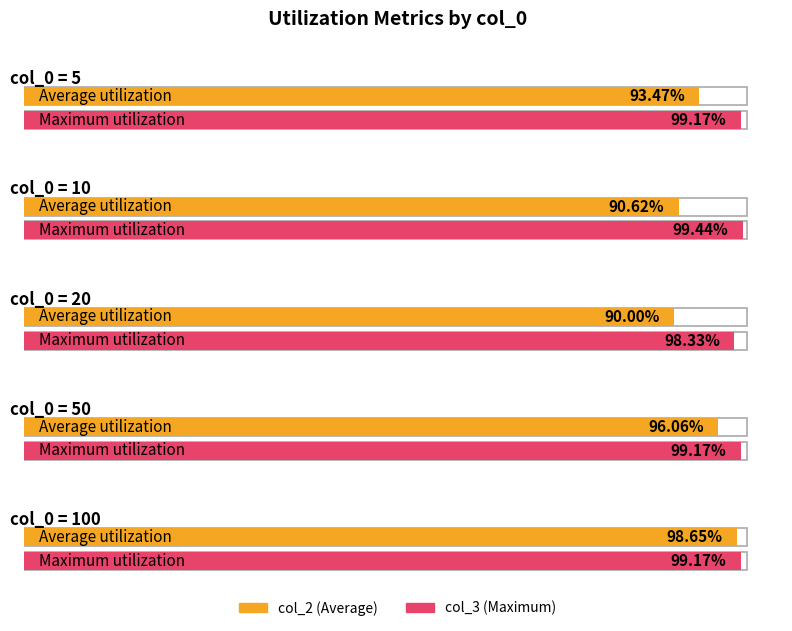

Rank the categories by col_2 value from lowest to highest.

20, 10, 5, 50, 100